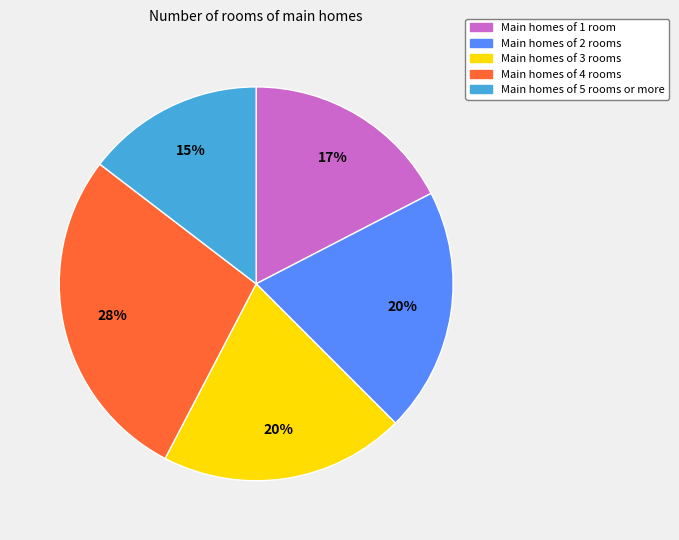

Which category has the smallest portion of the pie?

Main homes of 5 rooms or more